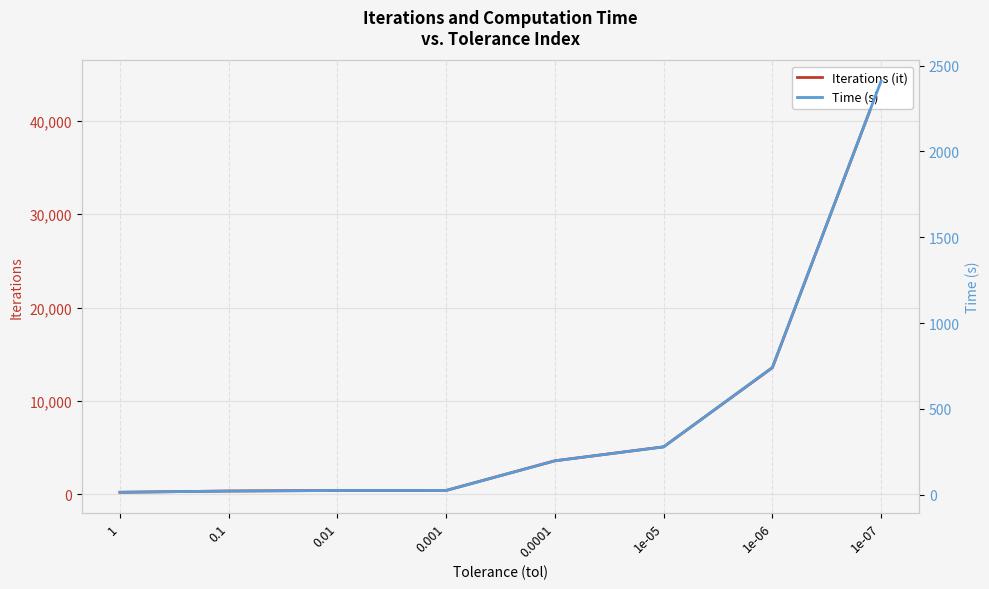

What is the total value across all series at 0.001?

454.3